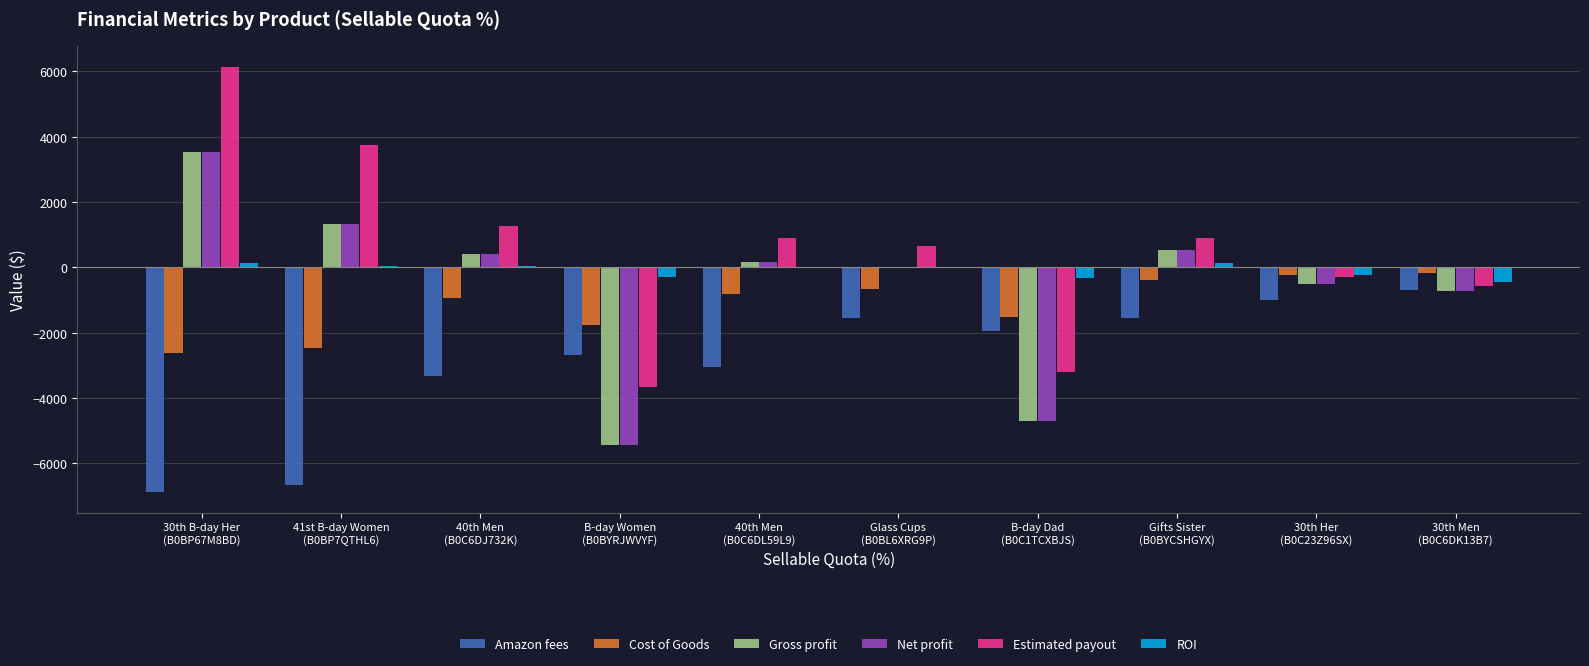

What is the sum of all Net profit values?

-5396.2